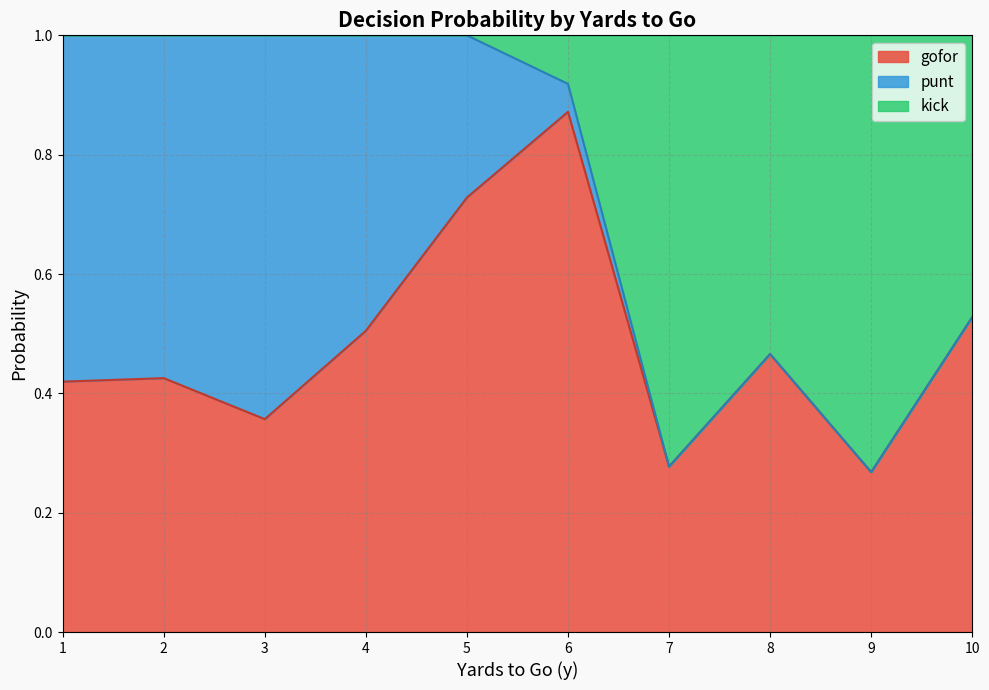

Is the value of gofor at 6 greater than the value of punt at 5?

Yes